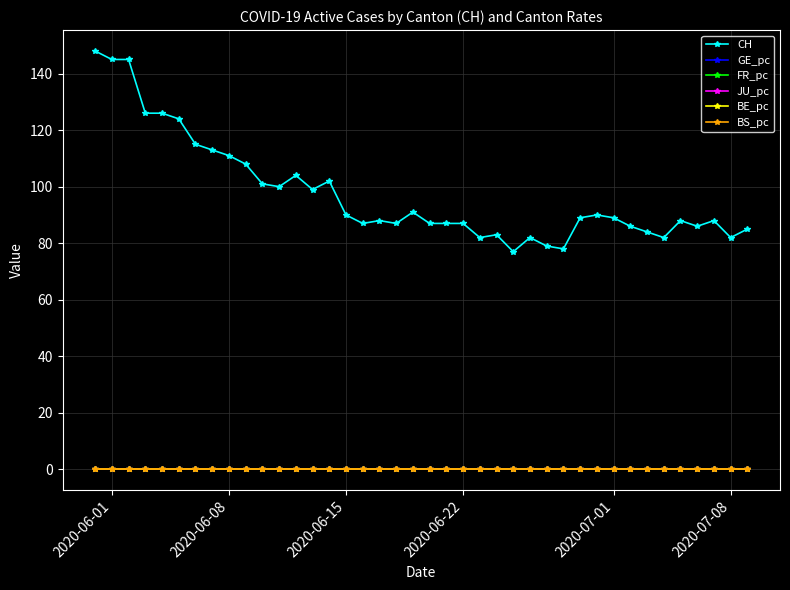

What is the value of the CH point at the 21st from the left?

87.0